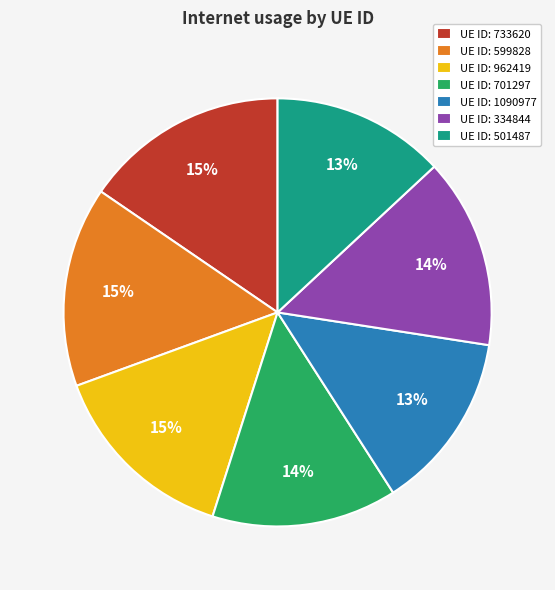

Is it true that UE ID: 733620 is 6% of the pie?

False